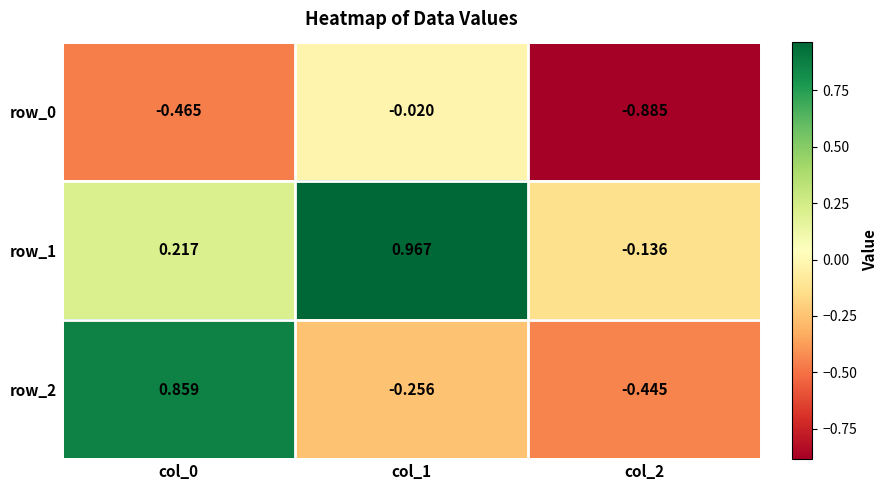

Is the value of row_0 at col_2 greater than the value of row_1 at col_0?

No